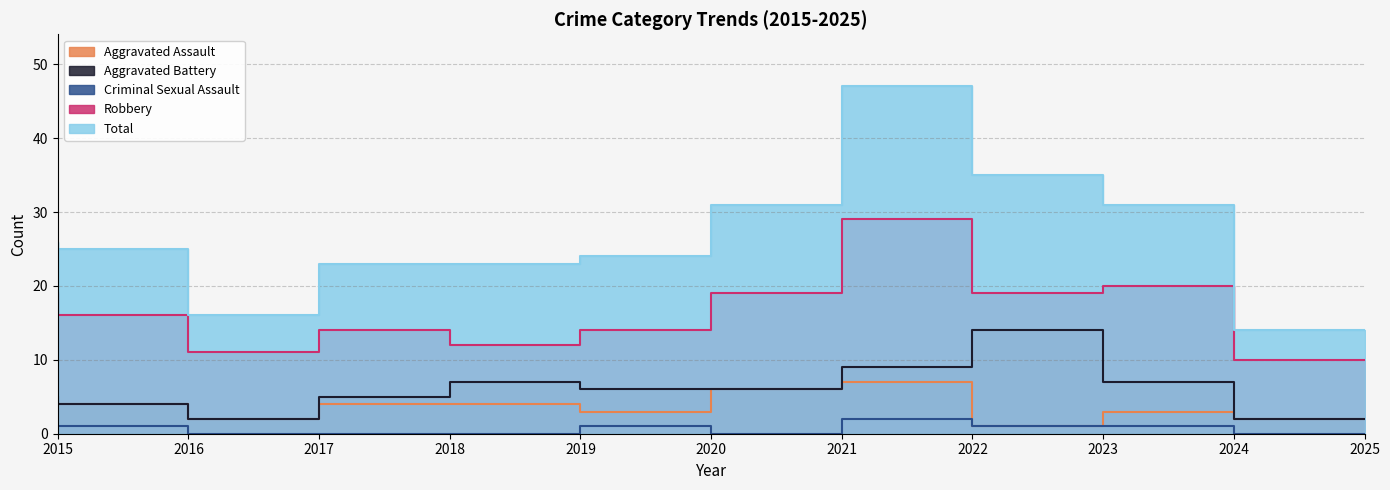

At which category is the sum across all series the highest?

2022